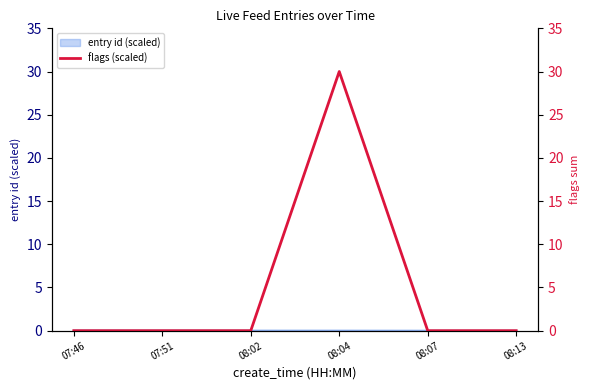

What is the change in value from 07:46 to 08:04?

+30